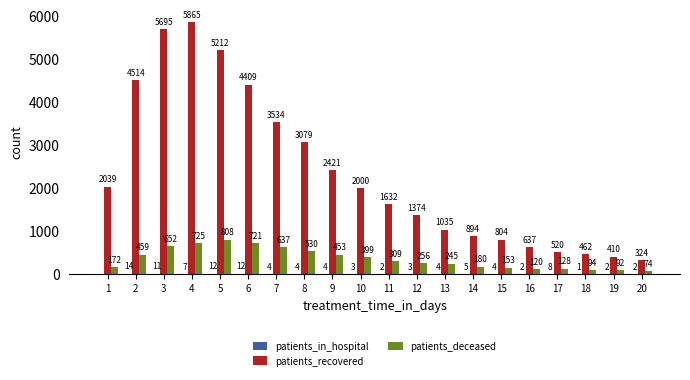

Which series changed the most between 9 and 18?

patients_recovered